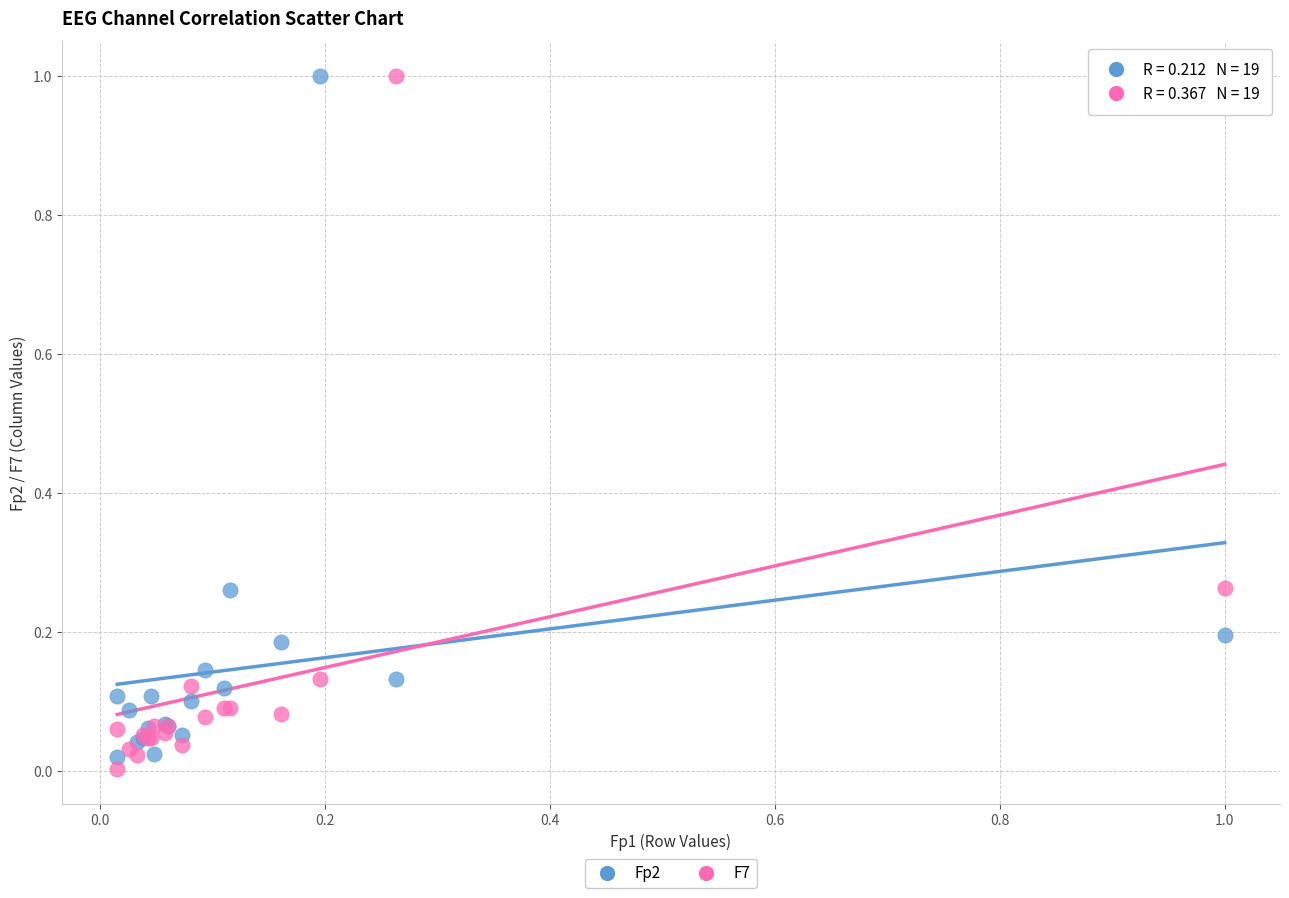

Which series has the widest spread of Y values?

F7